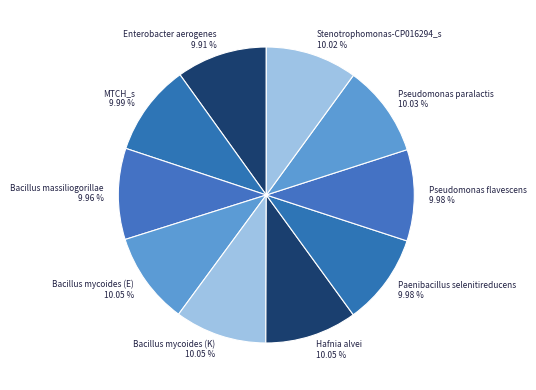

Approximately how many times larger is the value at Pseudomonas flavescens 9.98 % compared to Enterobacter aerogenes 9.91 %?

1.0